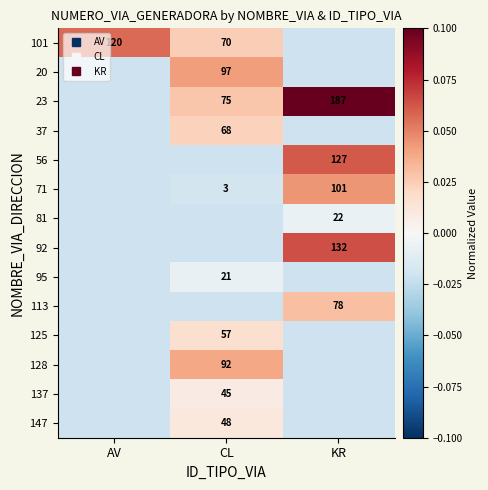

Is it true that 56 equals -0.0 at AV?

False